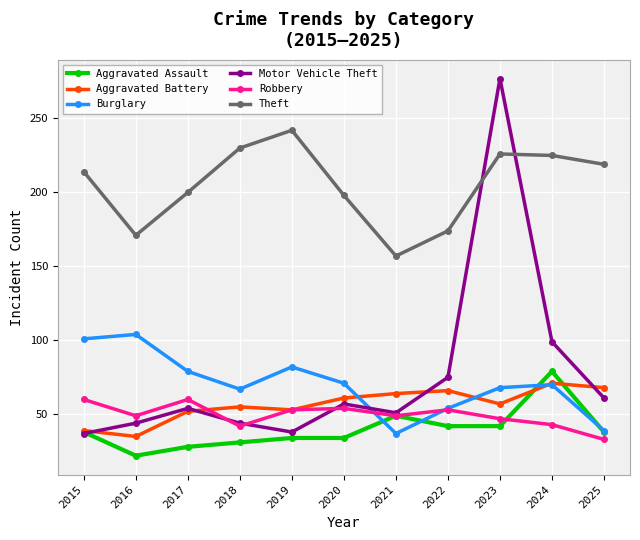

Which series ends up on top after the final intersection of Aggravated Battery and Burglary?

Aggravated Battery